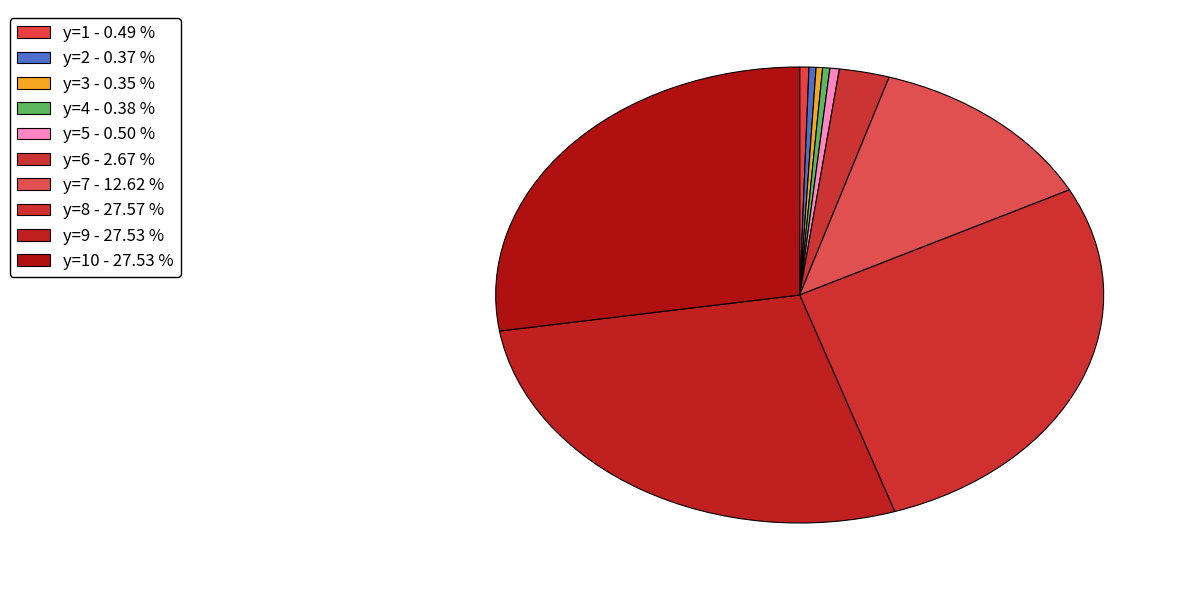

Is there any slice that represents more than half of the pie?

No